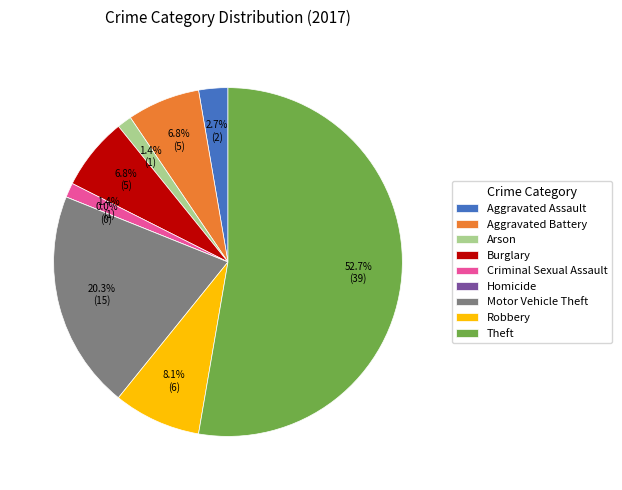

To the nearest percent, what is the difference between the largest and smallest slice percentages?

53%